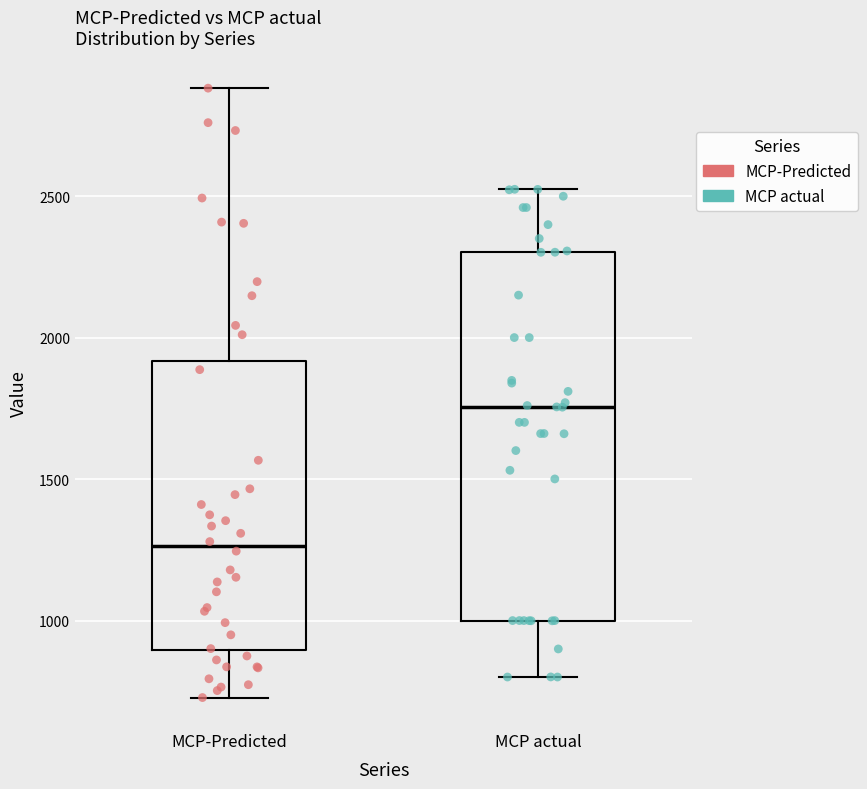

Which box has the highest median line?

MCP actual